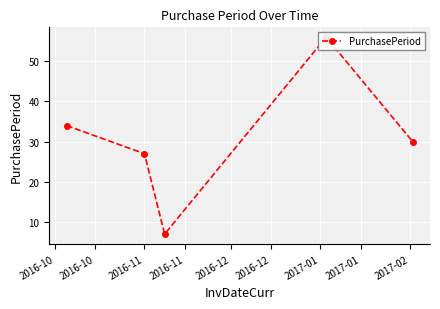

What is the ratio of the value at 2016-11 to the value at 2016-12?

0.2